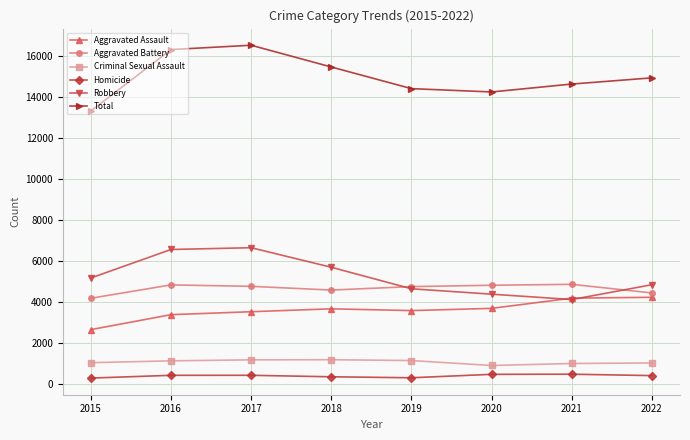

True or false: Robbery and Total intersect in this chart.

False